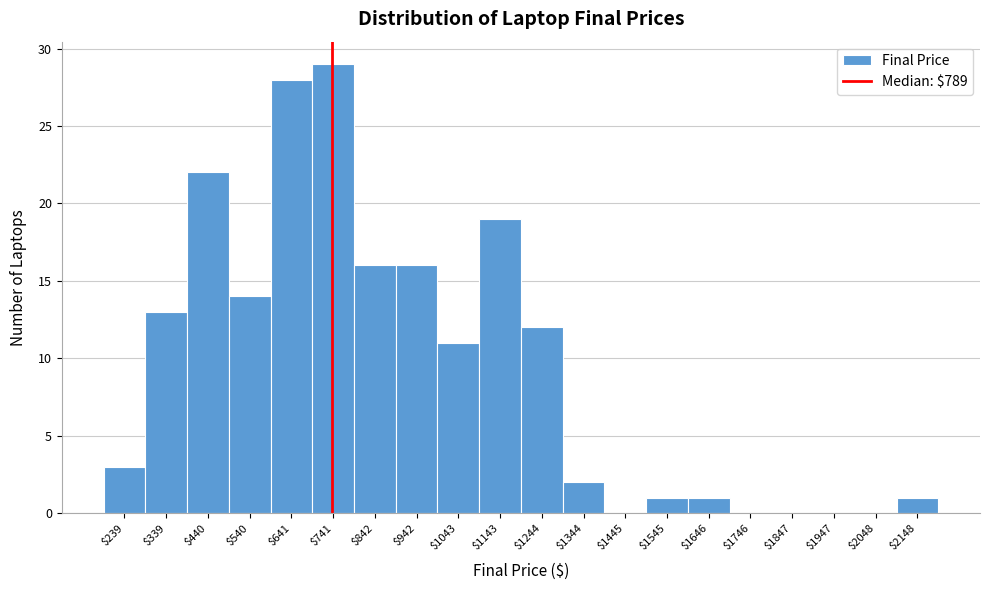

Which label corresponds to the largest value in the chart?

$741